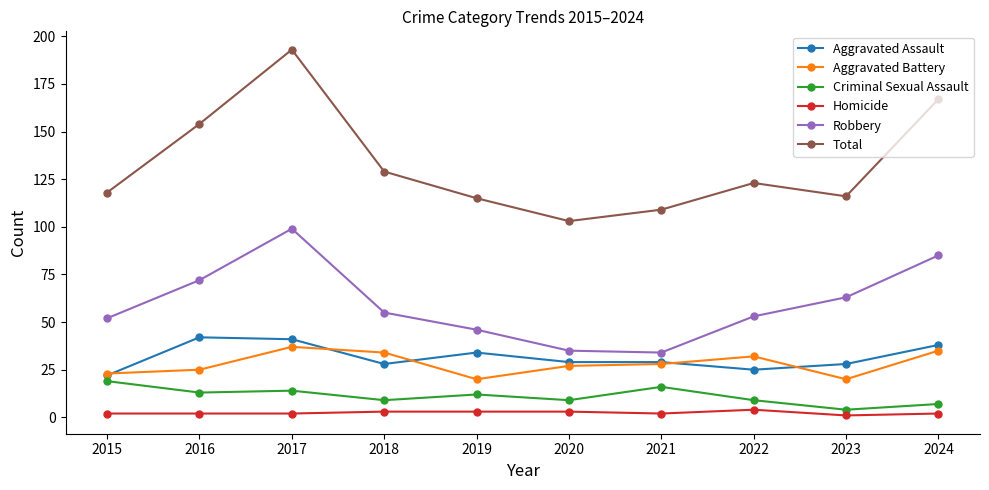

Reading left to right, transcribe all the data shown in this chart.

Aggravated Assault: 2015=22	2016=42	2017=41	2018=28	2019=34	2020=29	2021=29	2022=25	2023=28	2024=38
Aggravated Battery: 2015=23	2016=25	2017=37	2018=34	2019=20	2020=27	2021=28	2022=32	2023=20	2024=35
Criminal Sexual Assault: 2015=19	2016=13	2017=14	2018=9	2019=12	2020=9	2021=16	2022=9	2023=4	2024=7
Homicide: 2015=2	2016=2	2017=2	2018=3	2019=3	2020=3	2021=2	2022=4	2023=1	2024=2
Robbery: 2015=52	2016=72	2017=99	2018=55	2019=46	2020=35	2021=34	2022=53	2023=63	2024=85
Total: 2015=118	2016=154	2017=193	2018=129	2019=115	2020=103	2021=109	2022=123	2023=116	2024=167